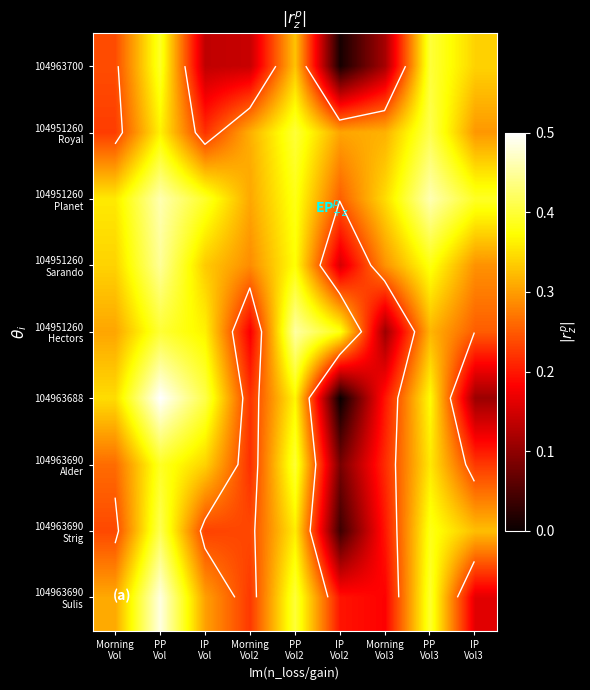

Is it true that 104963700 equals 0.1 at Morning Vol3?

False